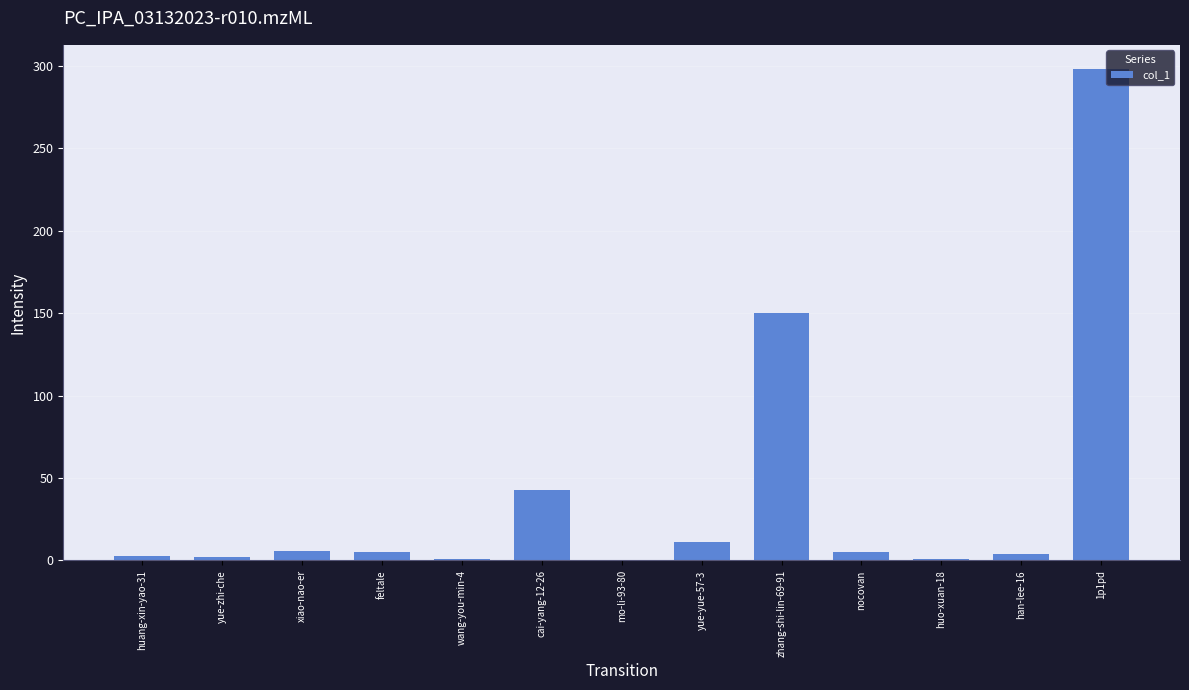

The value at feltale is 5. True or false?

True